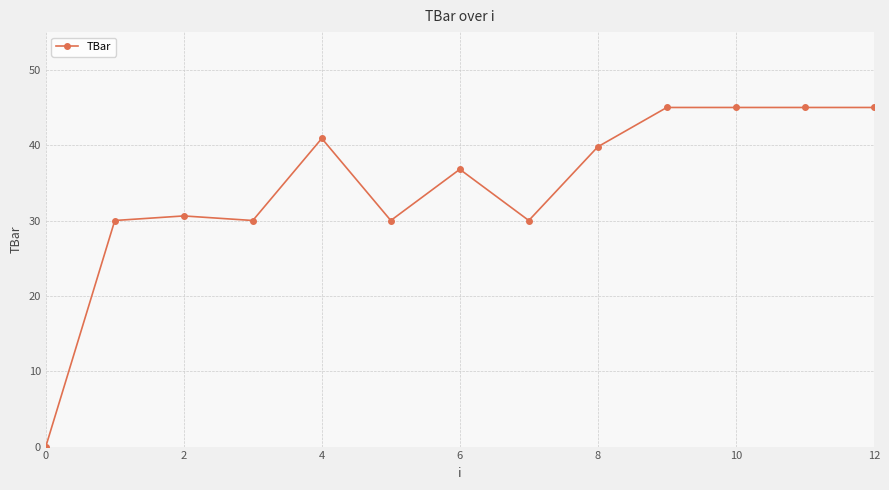

True or false: there are more than 1 points higher than both neighbors.

True